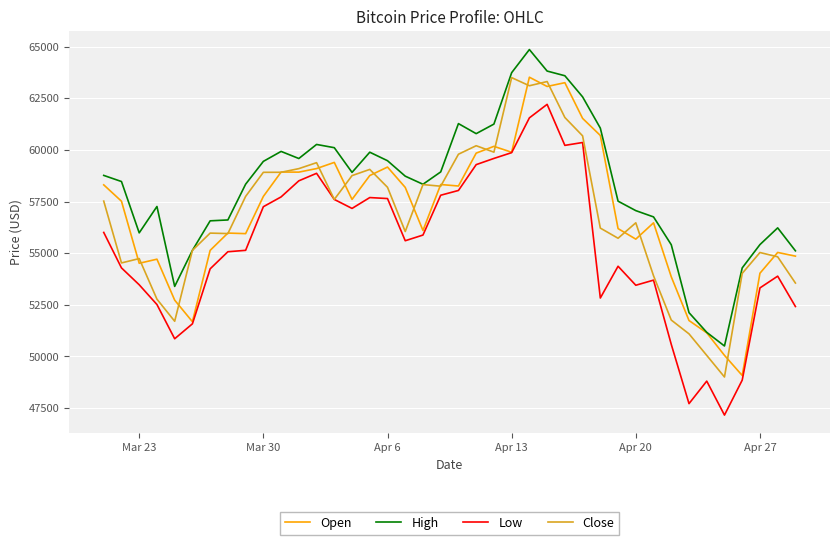

True or false: Low and High cross at least once.

False